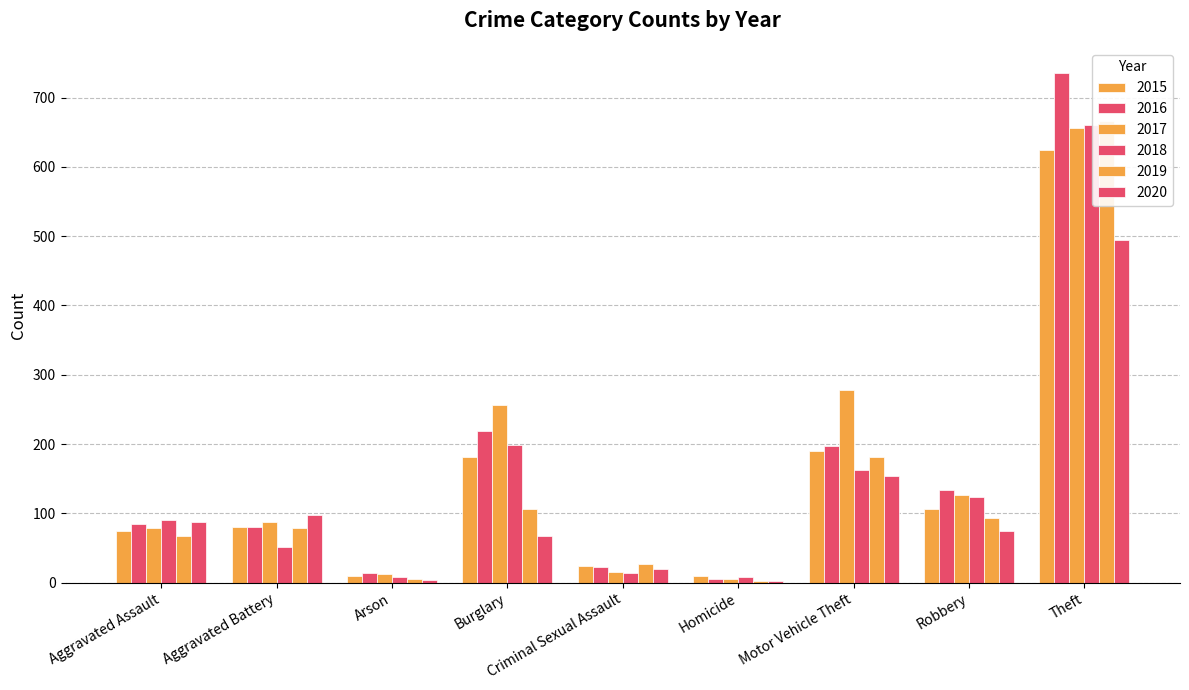

How many data points in 2017 are above 87?

4